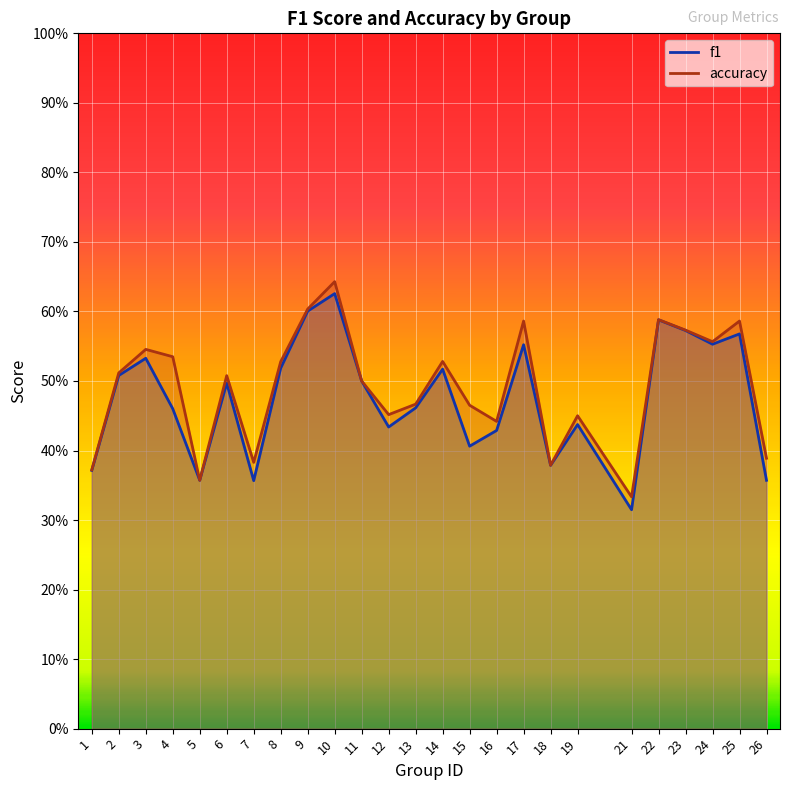

Which category has the highest value in the accuracy series?

10